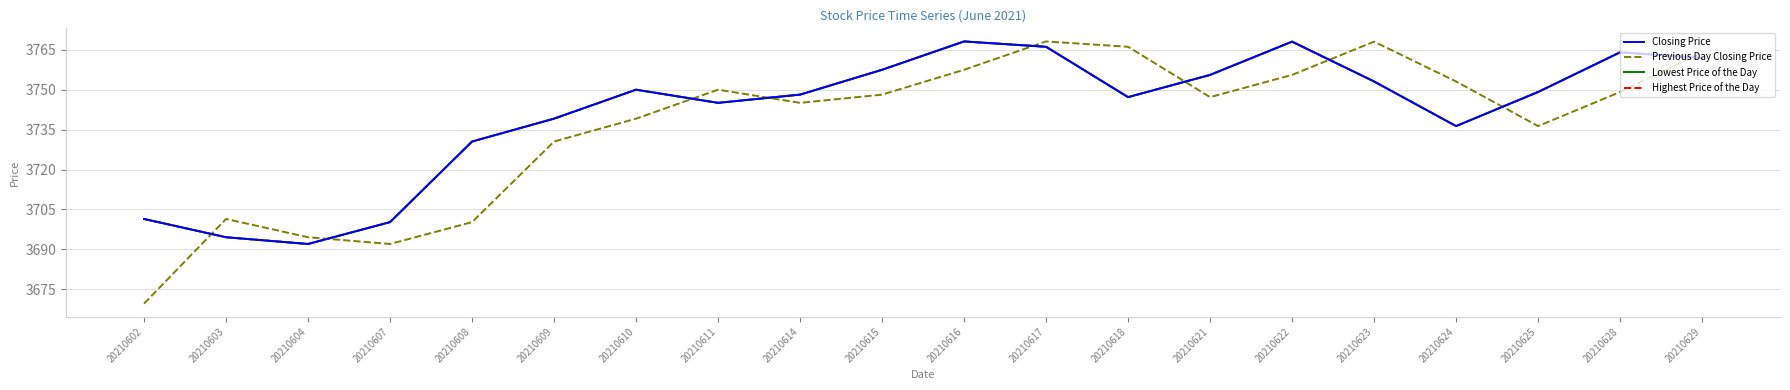

At which category does the chart reach its peak across all series?

20210616